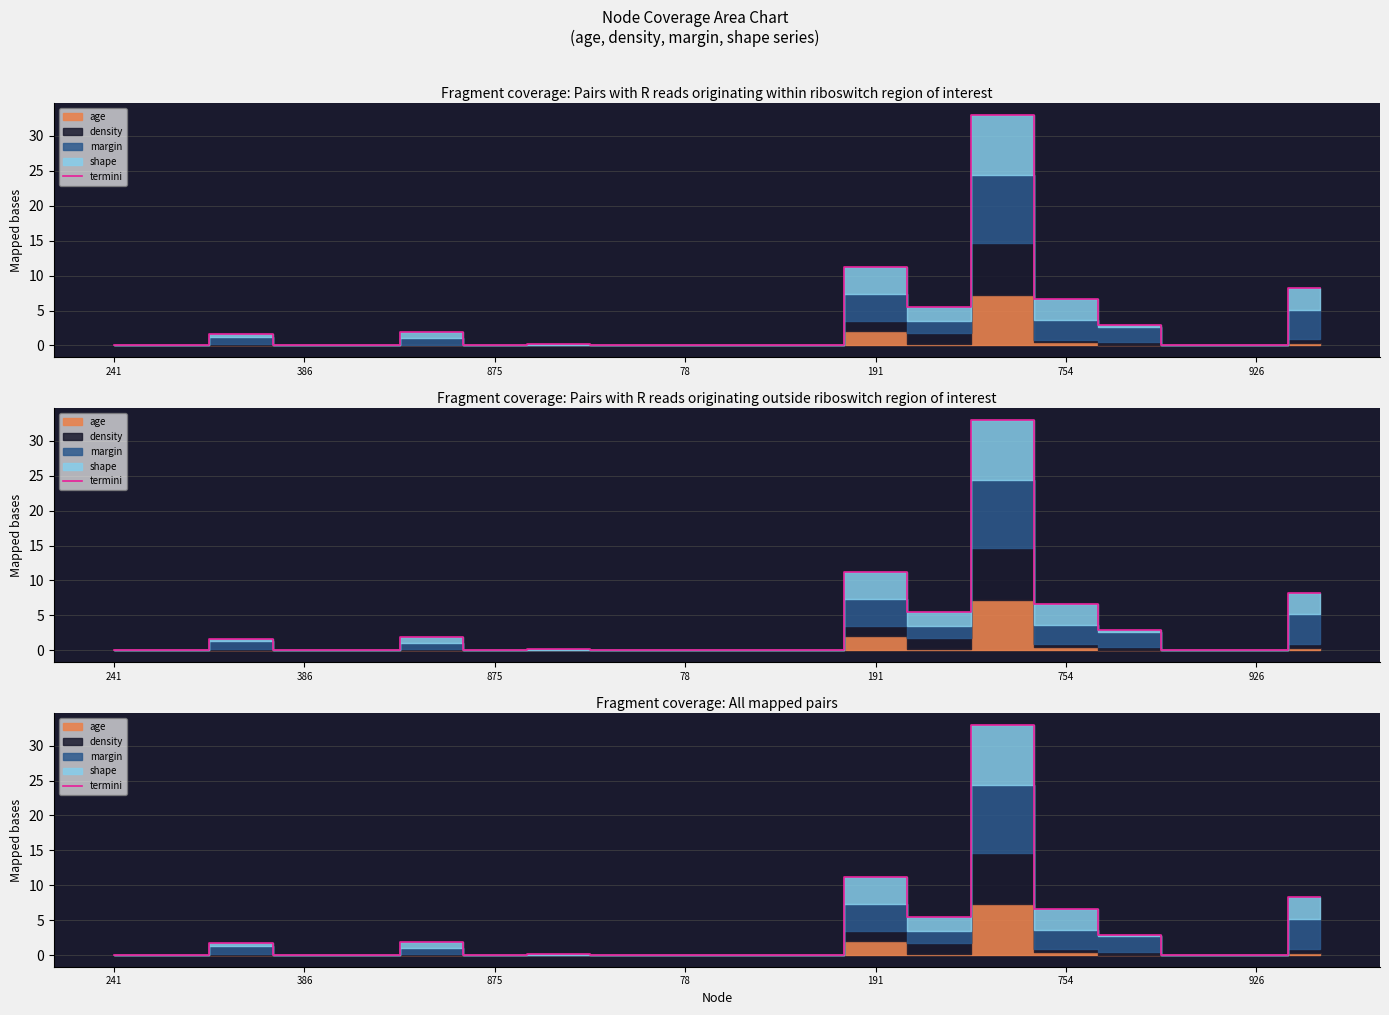

How many positive values are there?

13